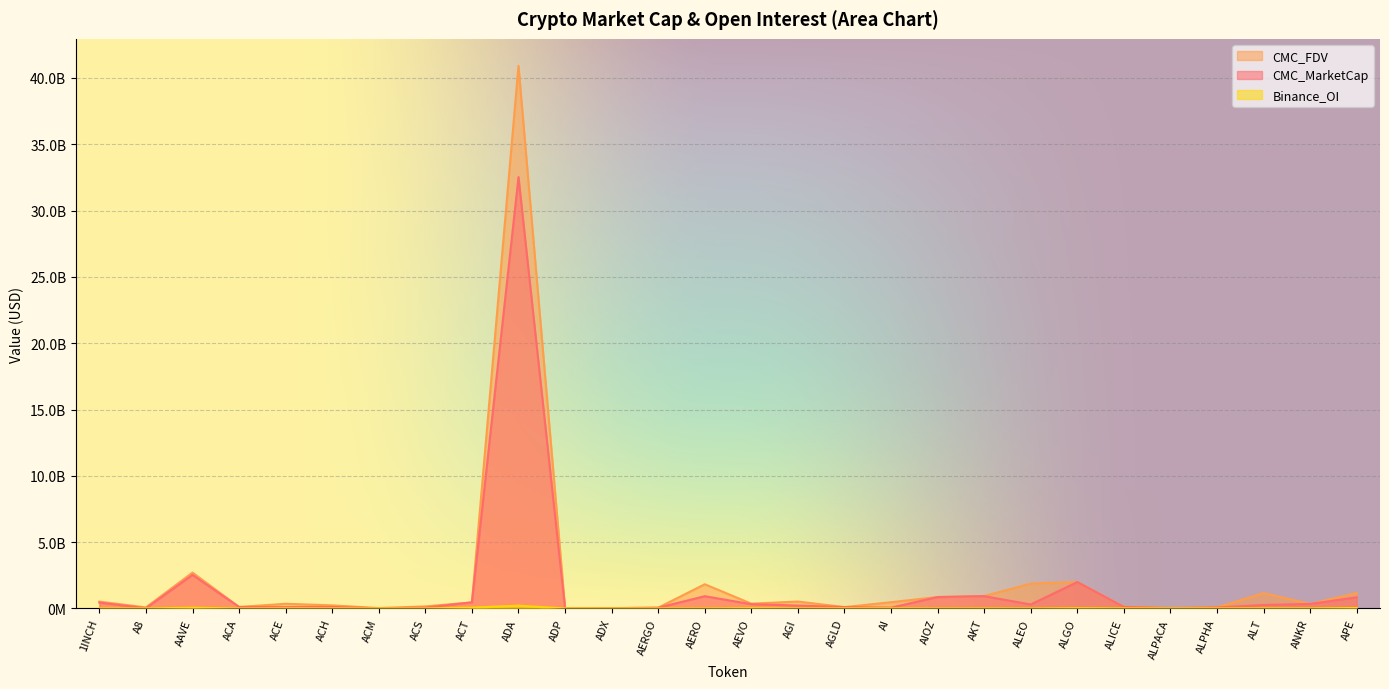

How many distinct data groups are displayed?

3